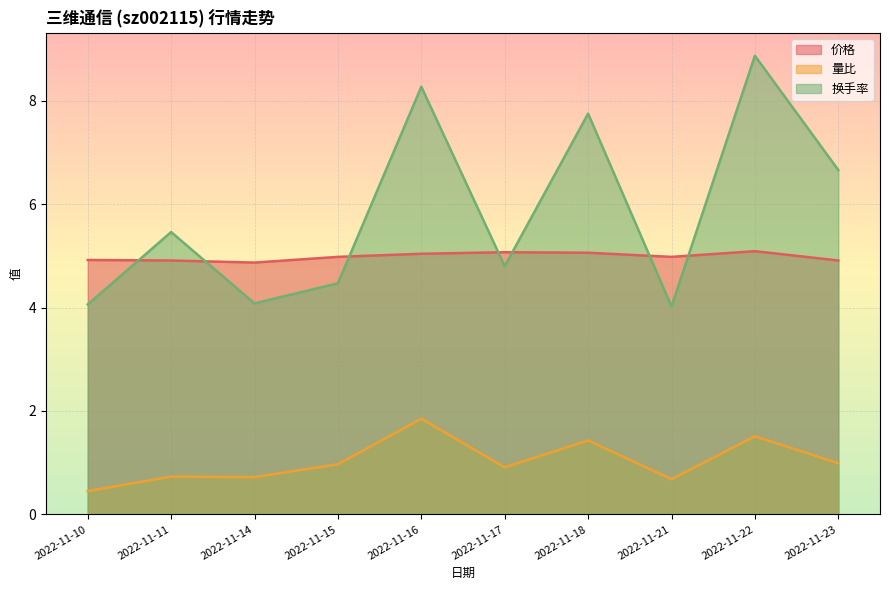

How many interior local peaks does the 换手率 series have?

4